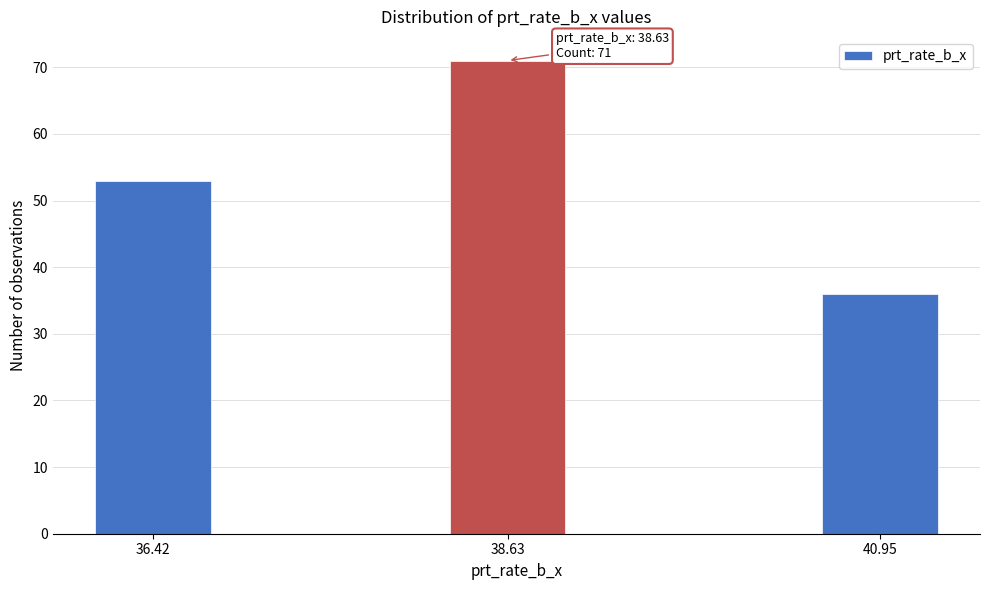

Reading left to right, extract all data points from this chart.

53	71	36